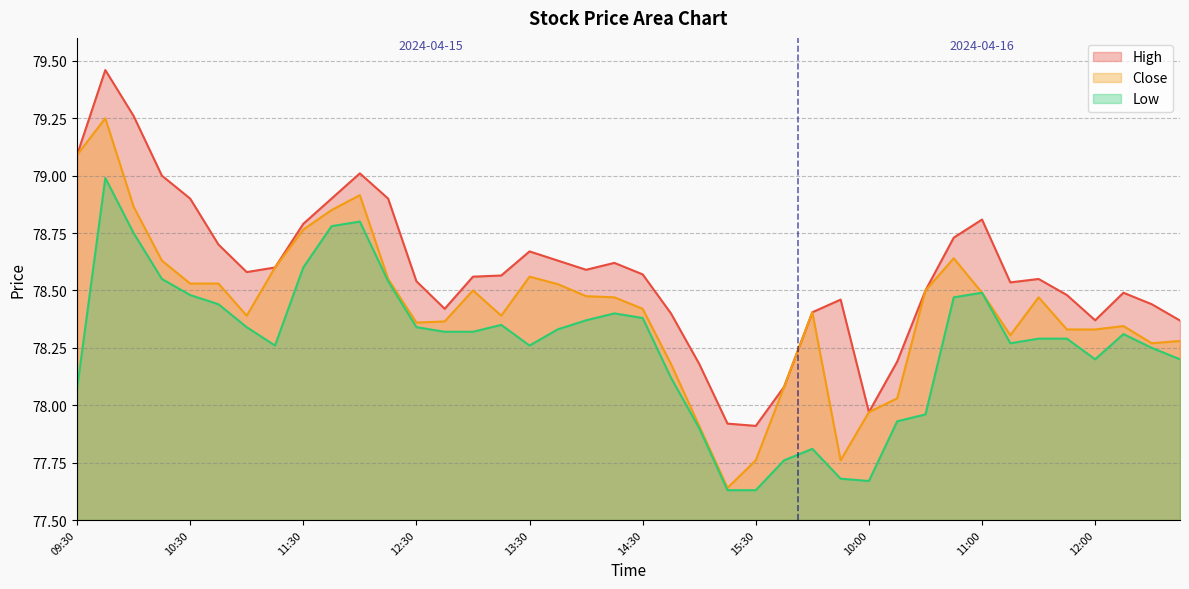

True or false: Close and Low intersect in this chart.

False